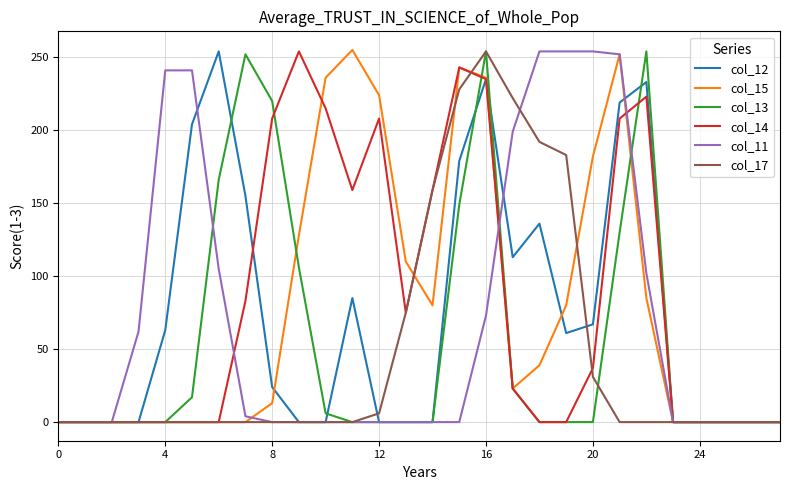

How many times do col_12 and col_13 cross each other?

5